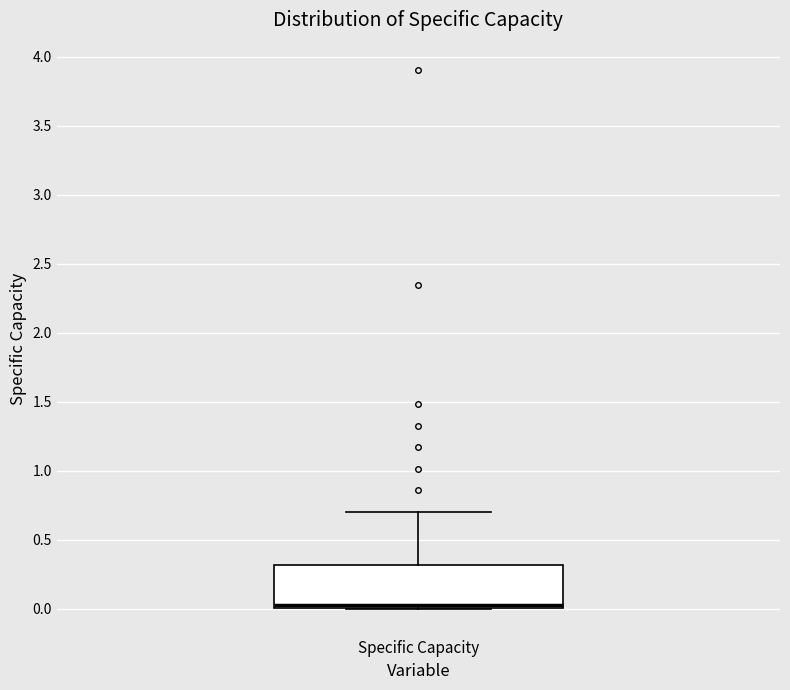

Transcribe this box plot: give where the median line is, the range the box spans, and where the two whiskers end, as read against the y-axis. The values are not printed on the chart, so give them approximately, as read against the axis.

median 0.0 (just above the box's lower edge), box 0.0 to 0.3, whiskers 0.0 to 0.7